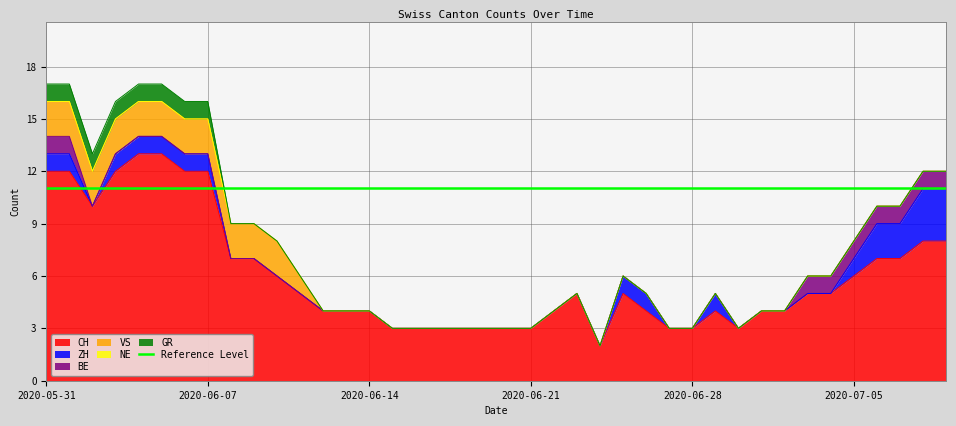

Which series changed the most between 2020-06-17 and 2020-06-27?

CH